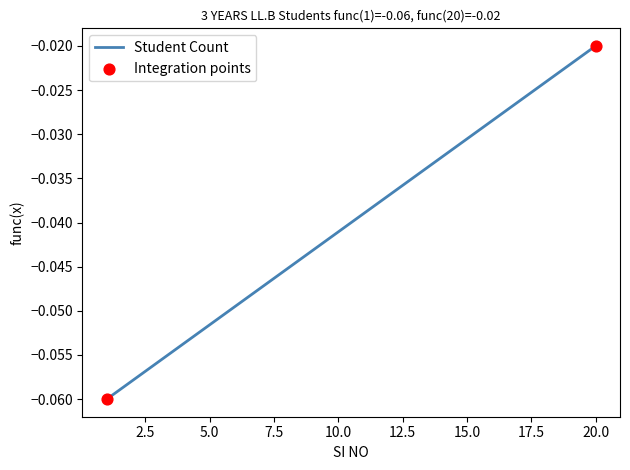

Does the chart have visible grid lines?

No